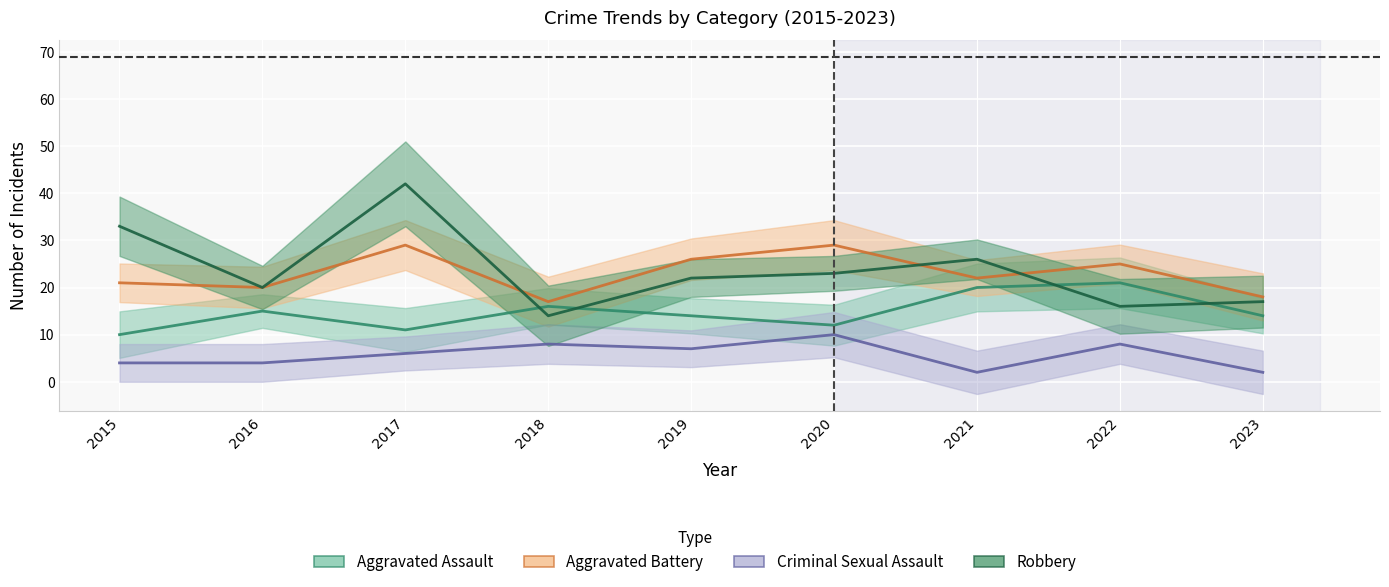

Does the chart display data point markers on the line(s)?

No